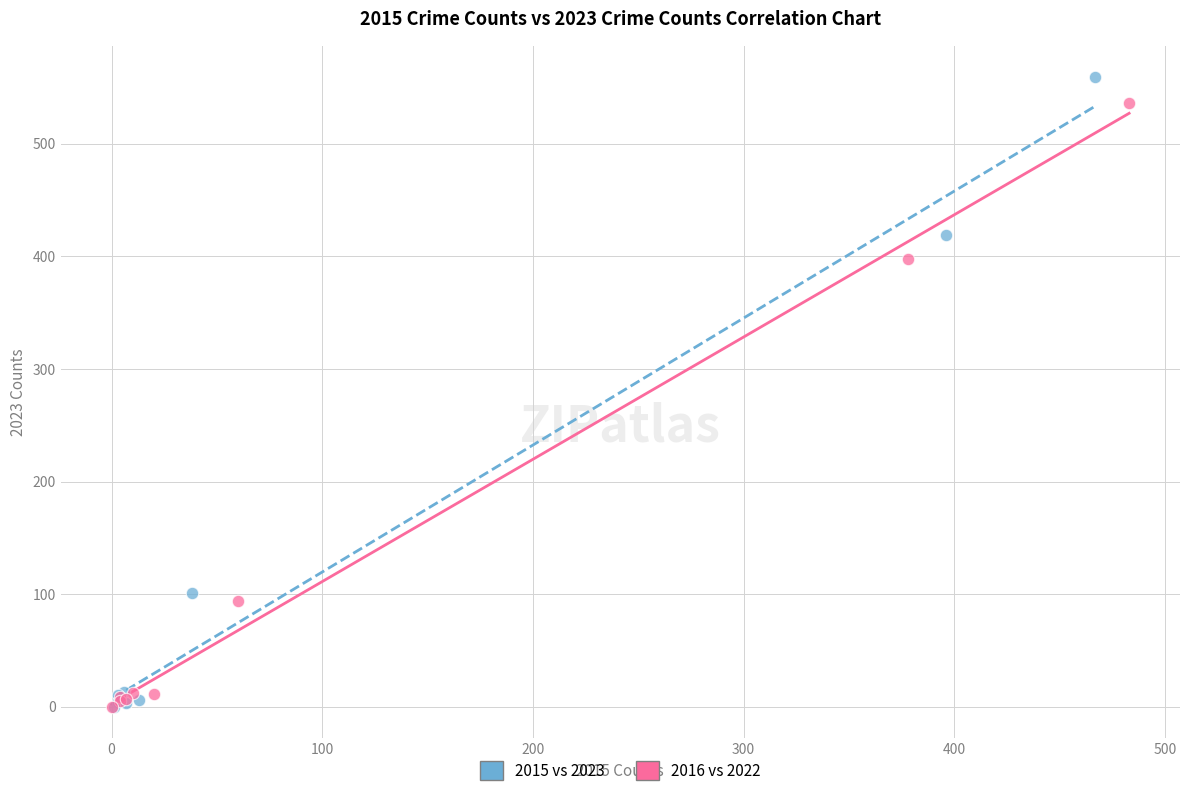

What are all the series names shown in the legend?

2015 vs 2023, 2016 vs 2022